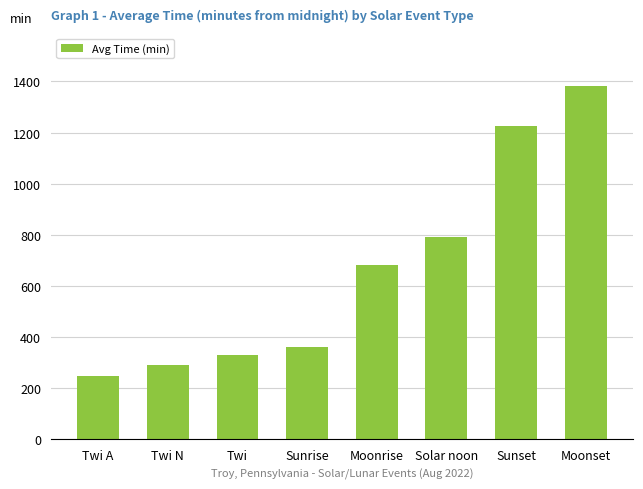

True or false: the data shows 793.2 at Solar noon.

True